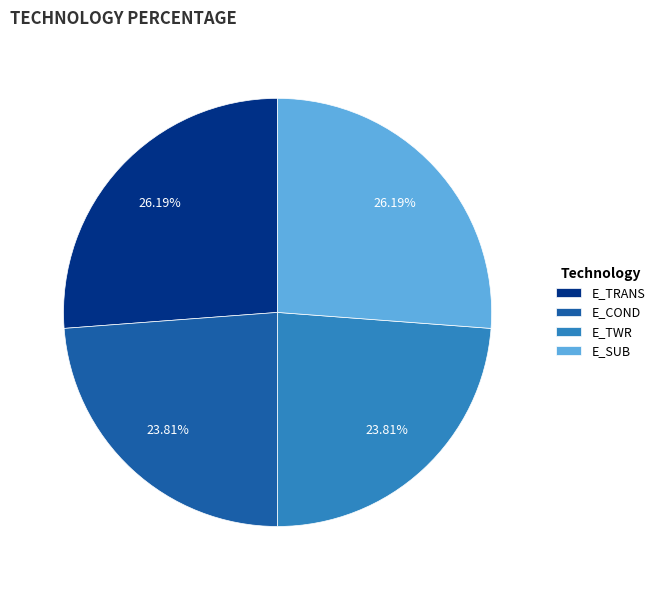

Does any single category account for the majority?

No